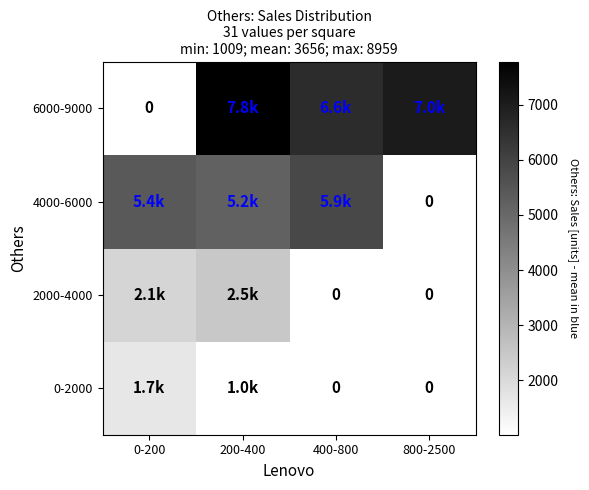

Rank the series by their maximum value, from lowest to highest.

0-2000, 2000-4000, 4000-6000, 6000-9000